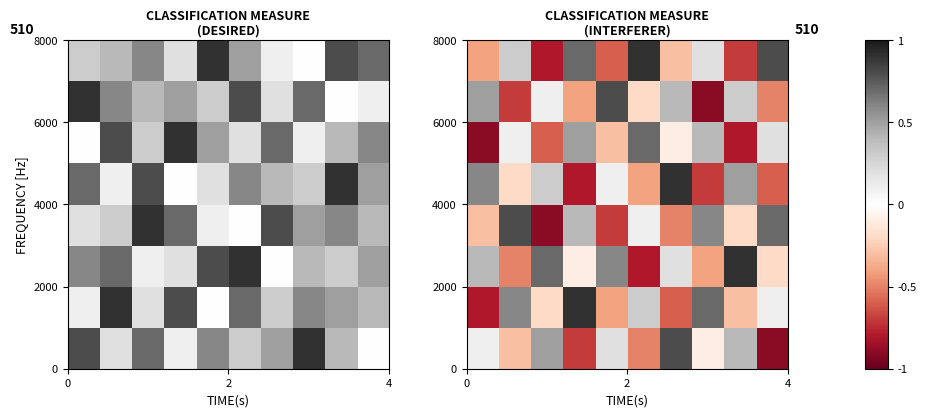

What is the minimum value shown in the chart?

-0.9